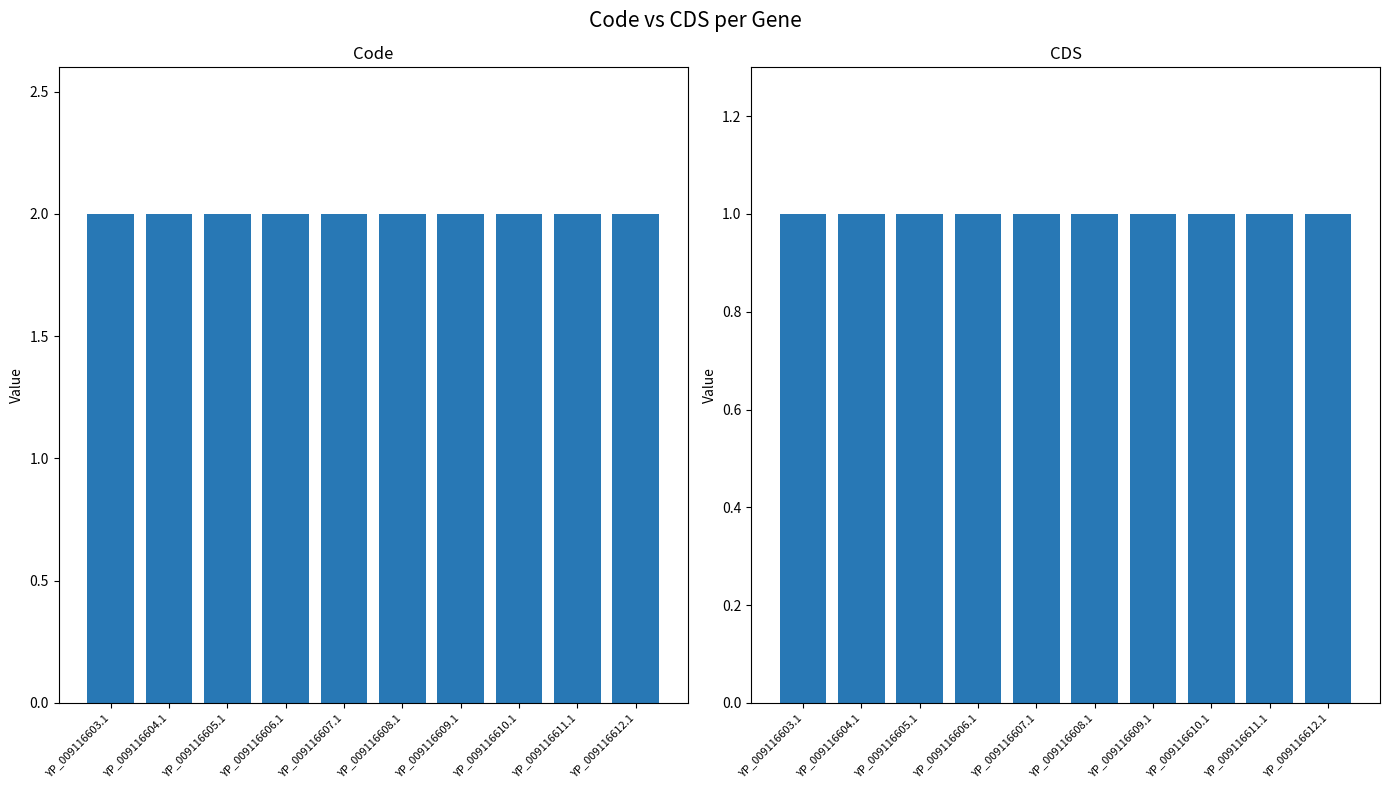

What is the average value of the Code series?

2